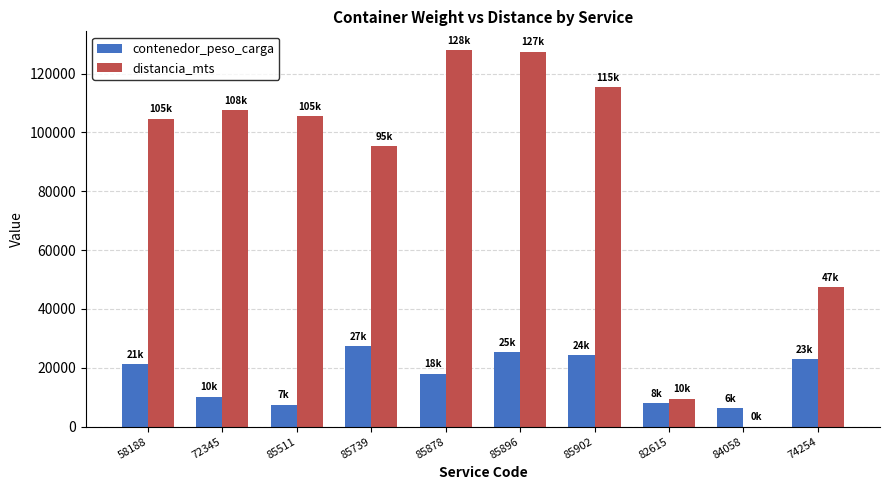

What is the maximum value shown in the chart?

127984